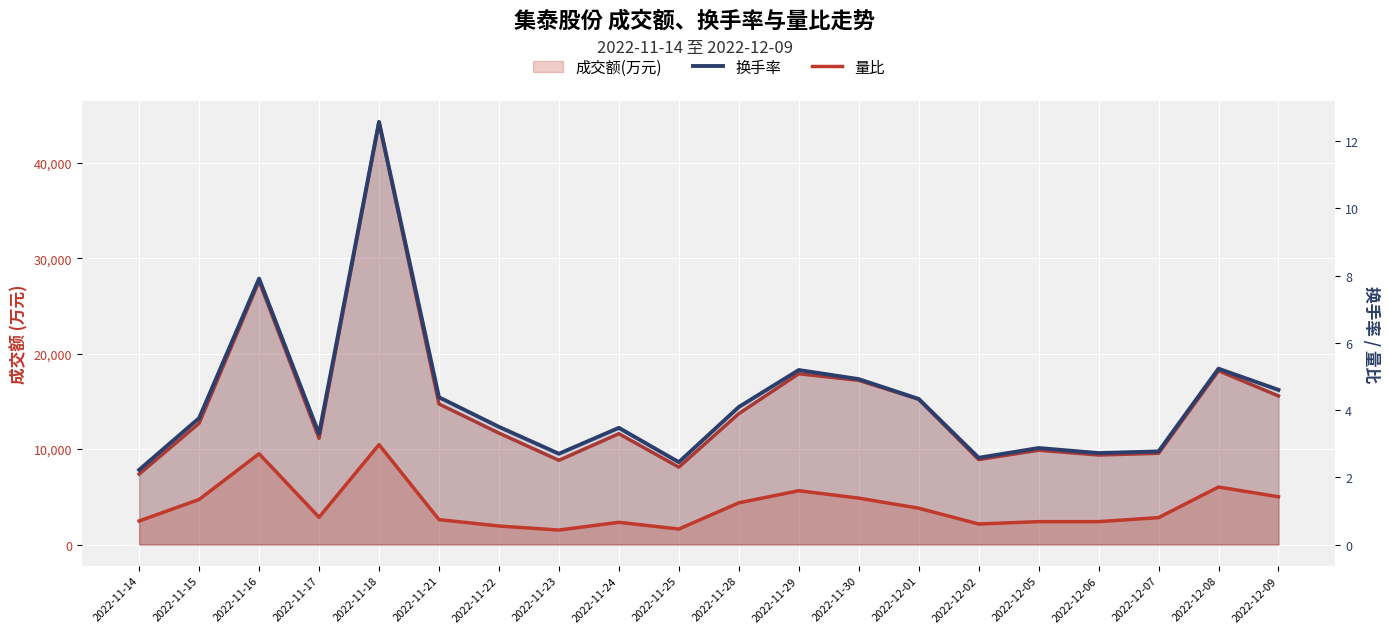

How many lines are shown in the chart?

2